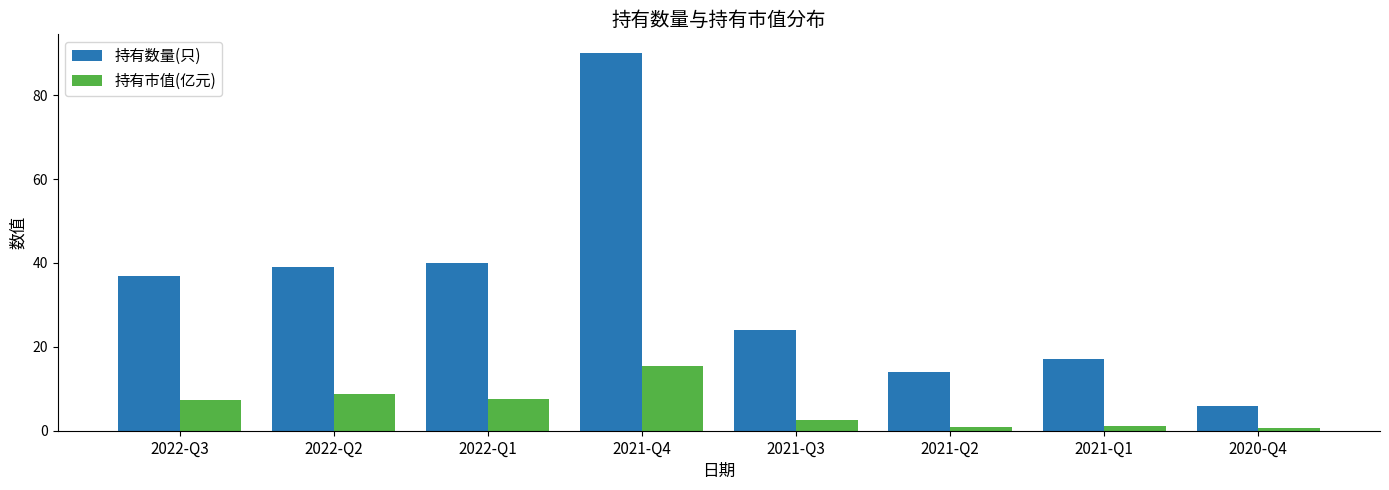

Which series has the largest total across all categories?

持有数量(只)